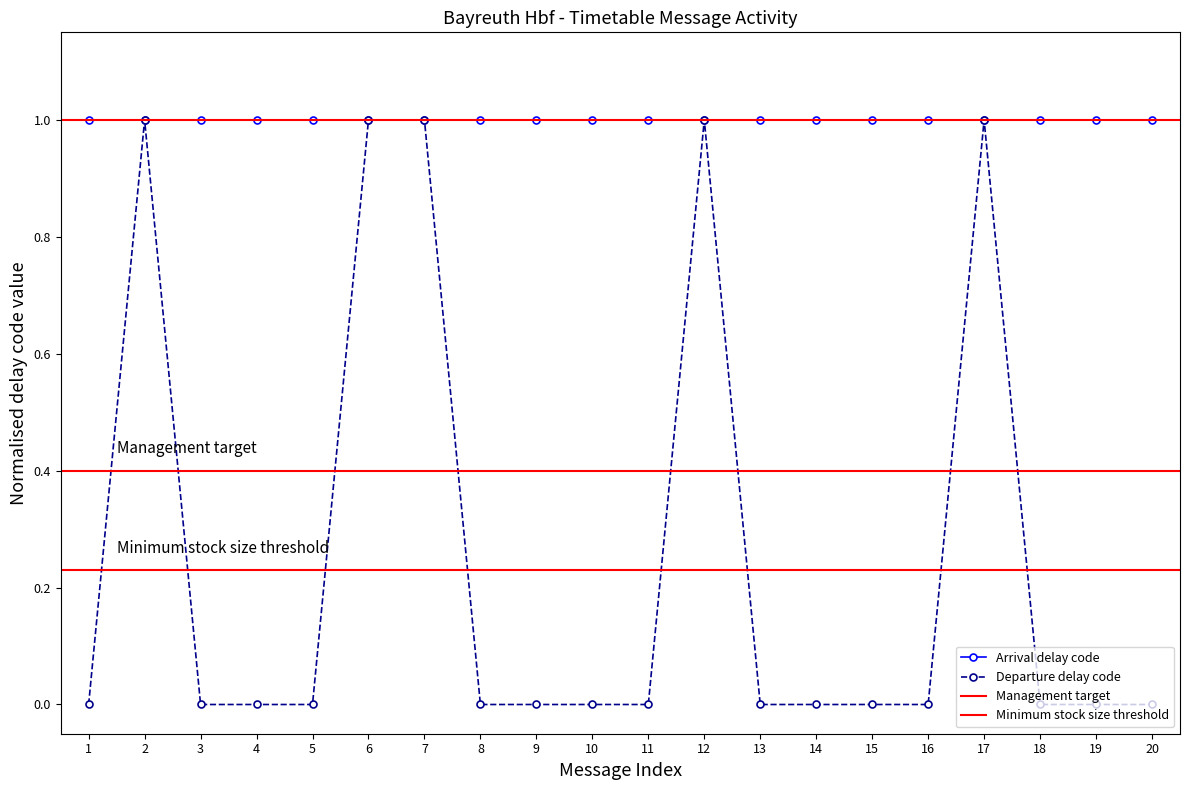

Is it true that Departure delay code equals 0 at 15?

True